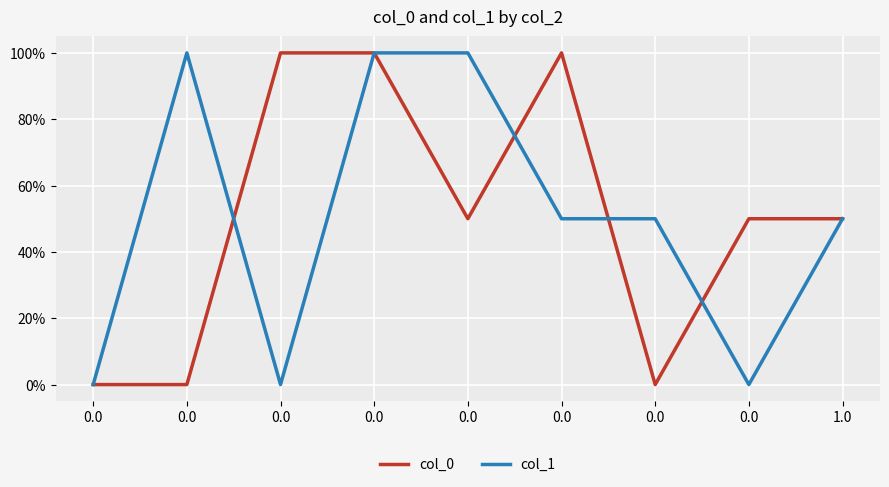

Reading left to right, list all the values displayed in this chart.

col_0: 0.0	0.0	1.0	1.0	0.5	1.0	0.0	0.5	0.5
col_1: 0.0	1.0	0.0	1.0	1.0	0.5	0.5	0.0	0.5